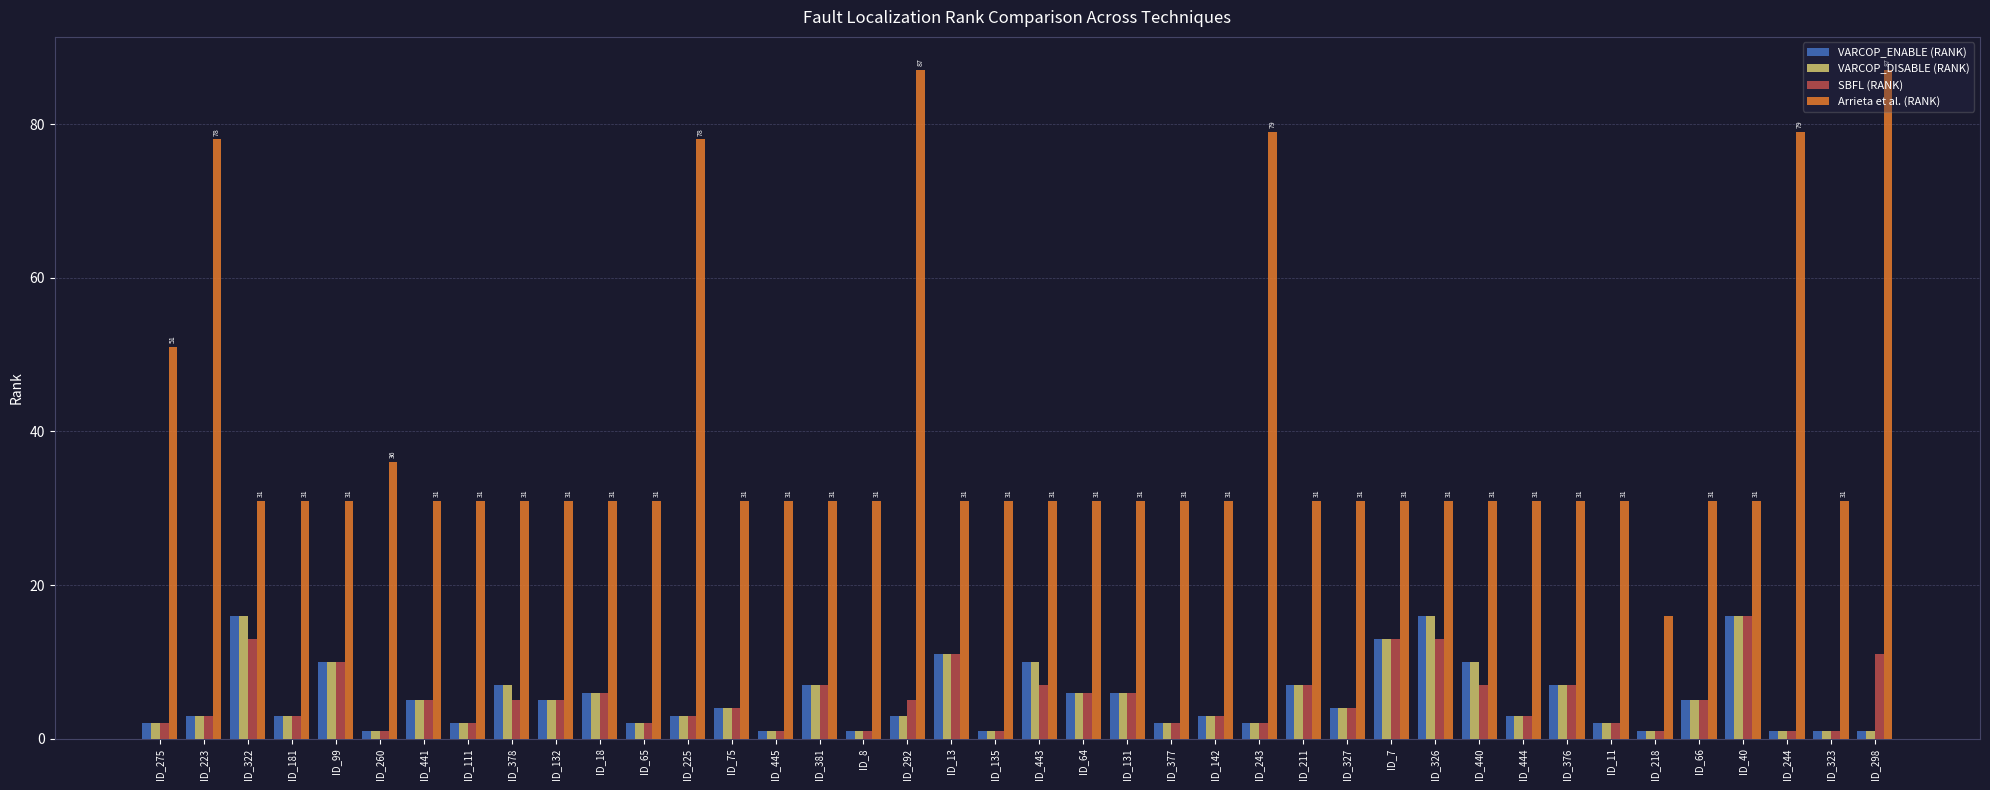

Count the number of categories in the chart.

40